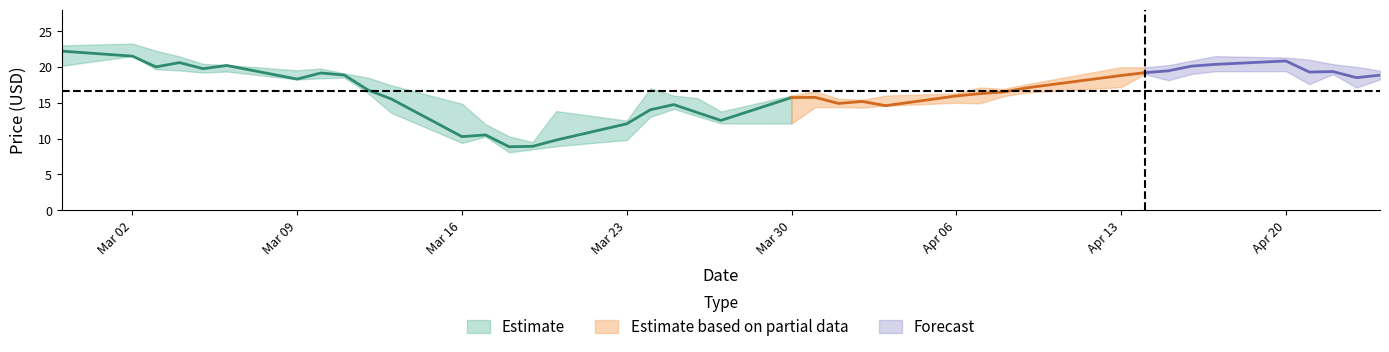

True or false: Close has more than 1 points higher than both neighbors.

True